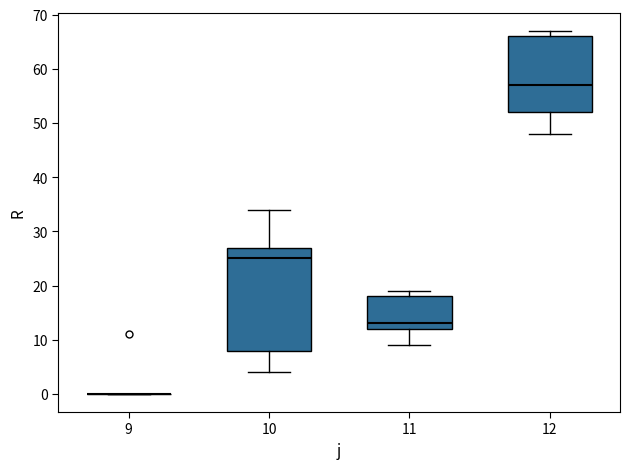

Where does the median line of the box at x = 12 sit on the y-axis? The values are not printed on the chart, so give them approximately, as read against the axis.

57